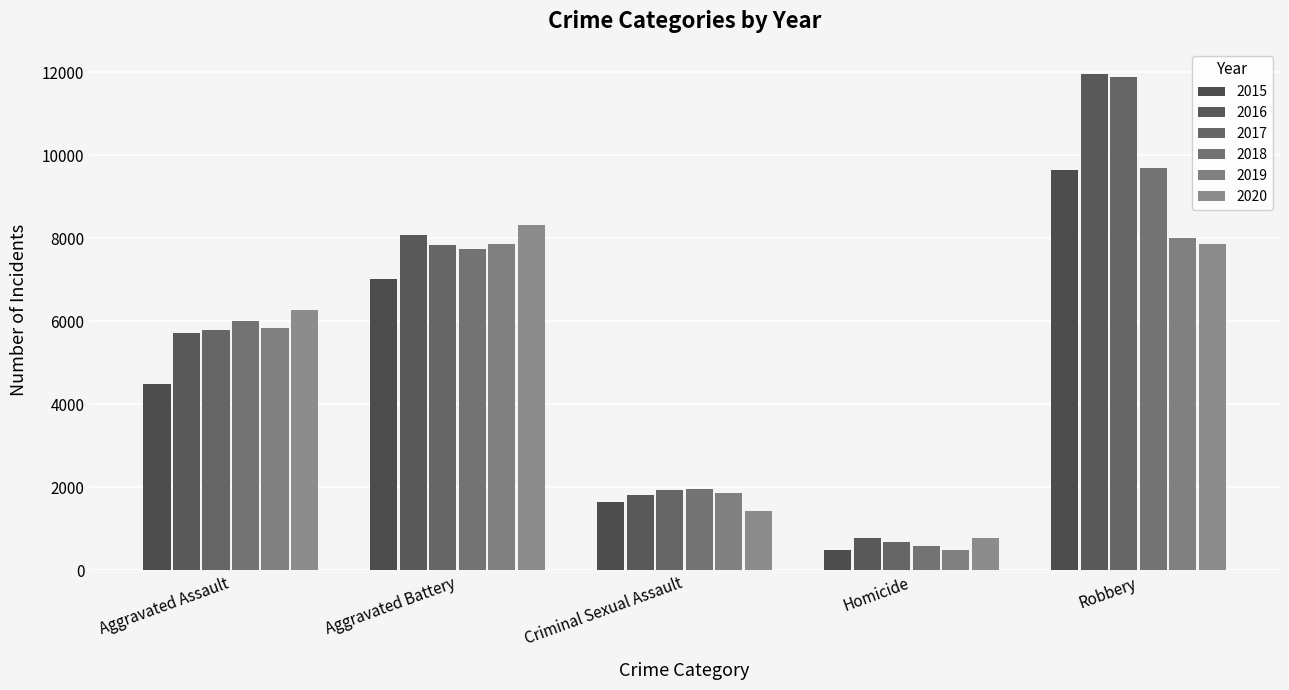

The 2015 series shows 9638 at Robbery. True or false?

True